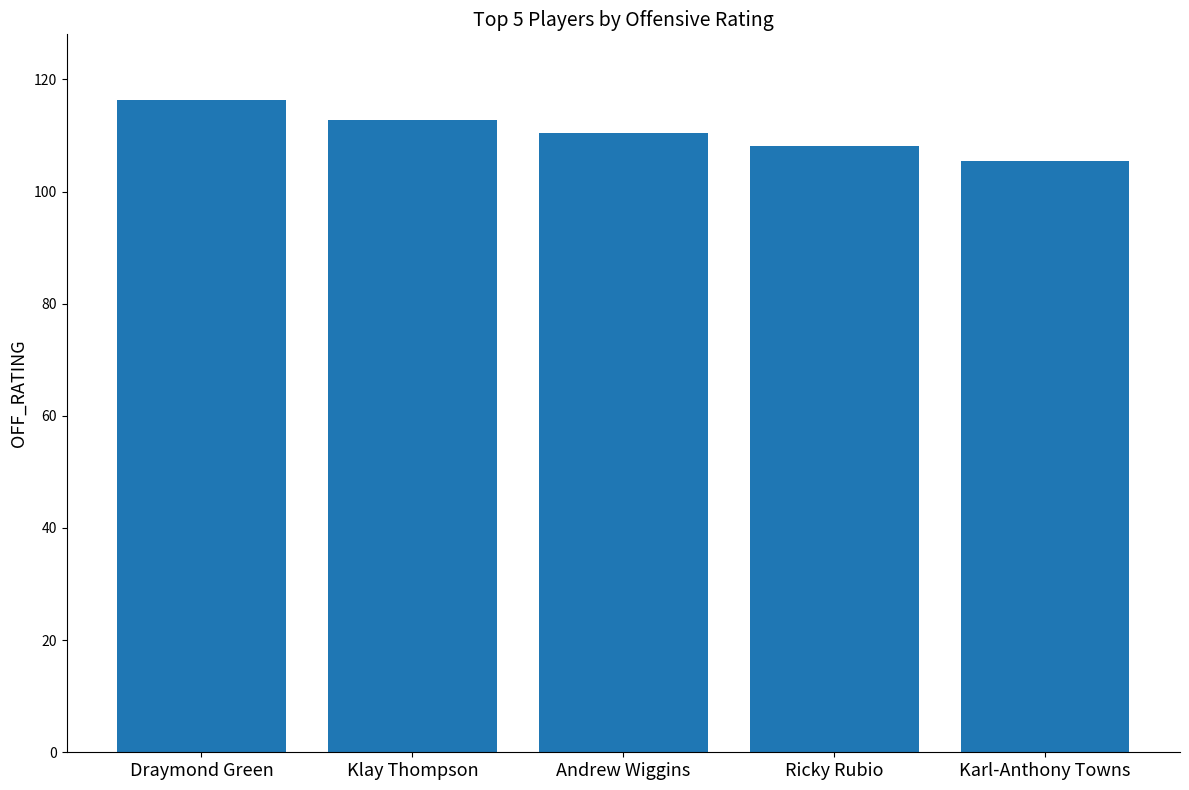

At which label is the value closest to 110?

Andrew Wiggins